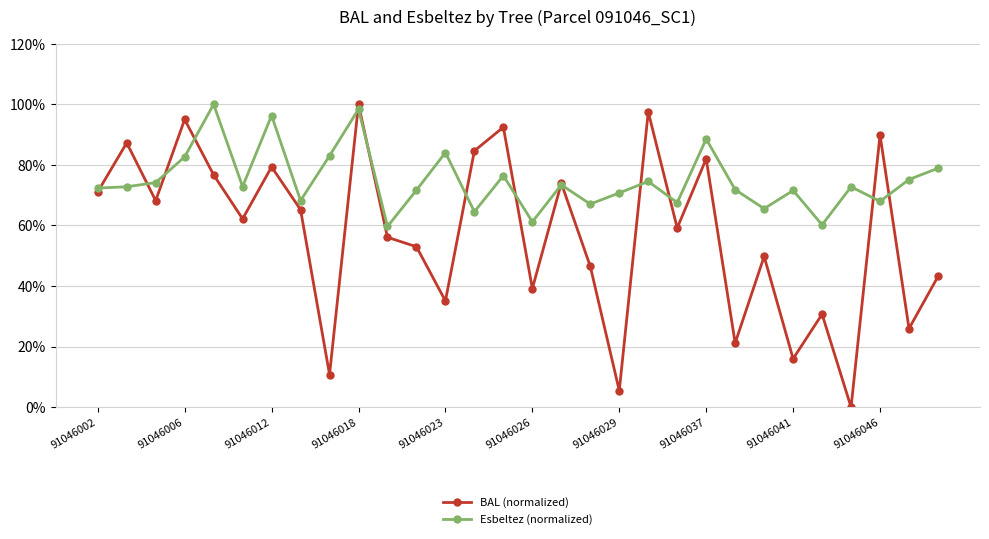

What is the difference between the second highest and second lowest values in the Esbeltez (normalized) series?

38.2